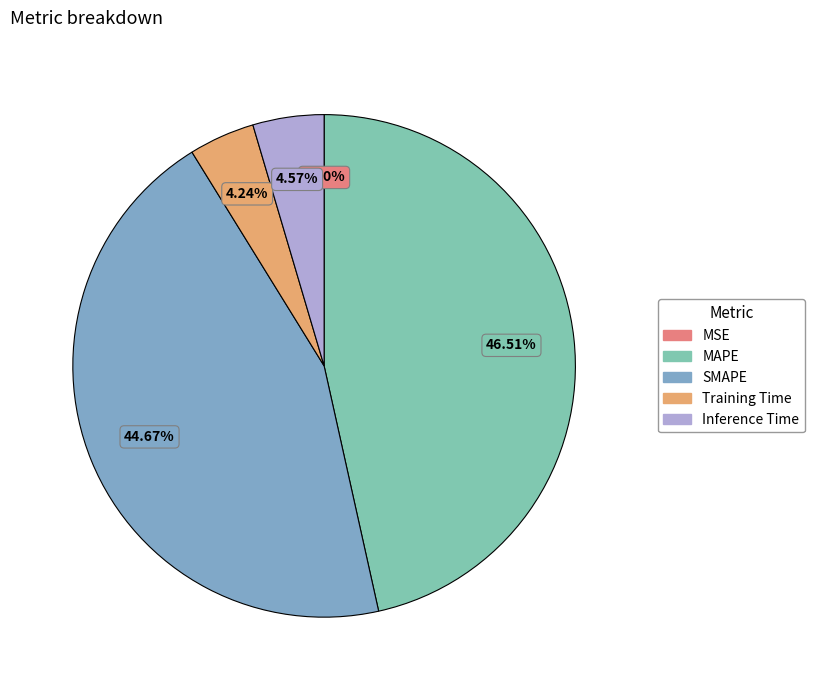

Between Inference Time and MAPE, which is larger?

MAPE